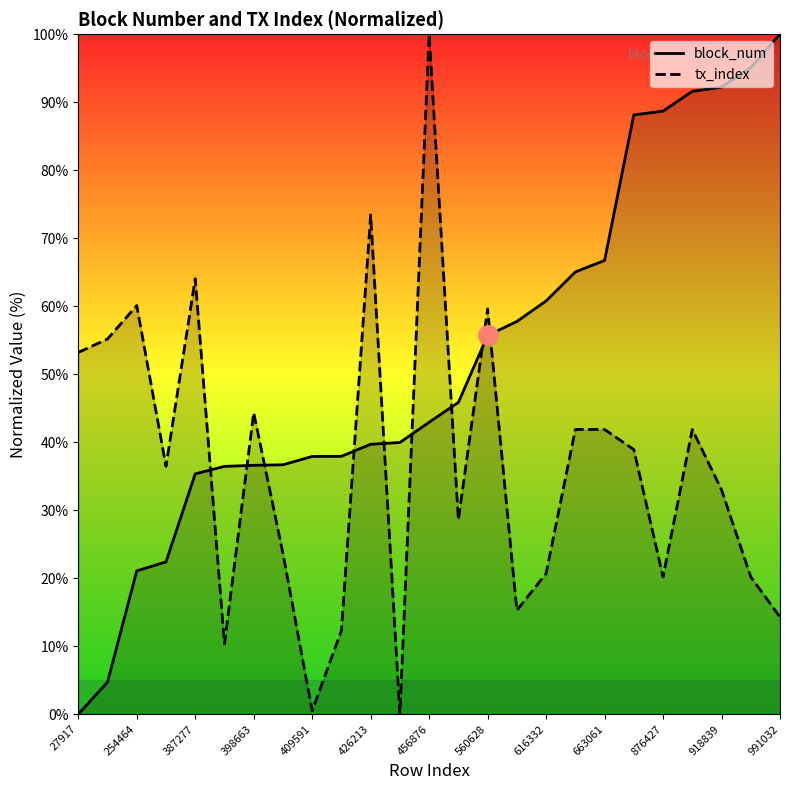

True or false: block_num and tx_index intersect in this chart.

True